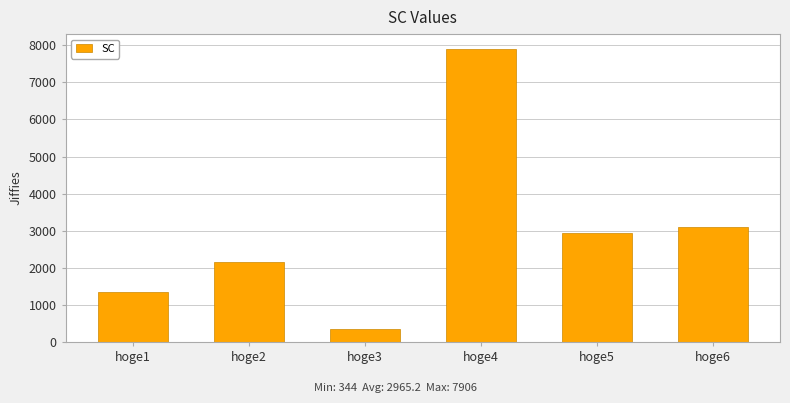

What is the greatest value displayed?

7906